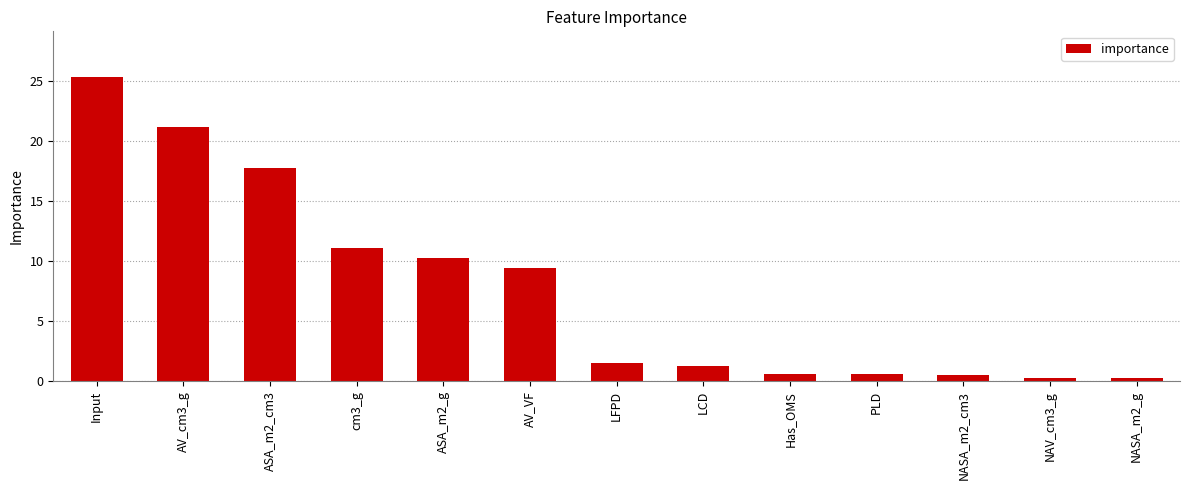

Is it true that the value at cm3_g is 19.7?

False